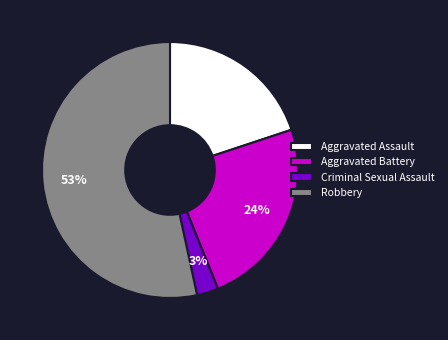

Rank the categories by value from highest to lowest.

Robbery, Aggravated Battery, Aggravated Assault, Criminal Sexual Assault